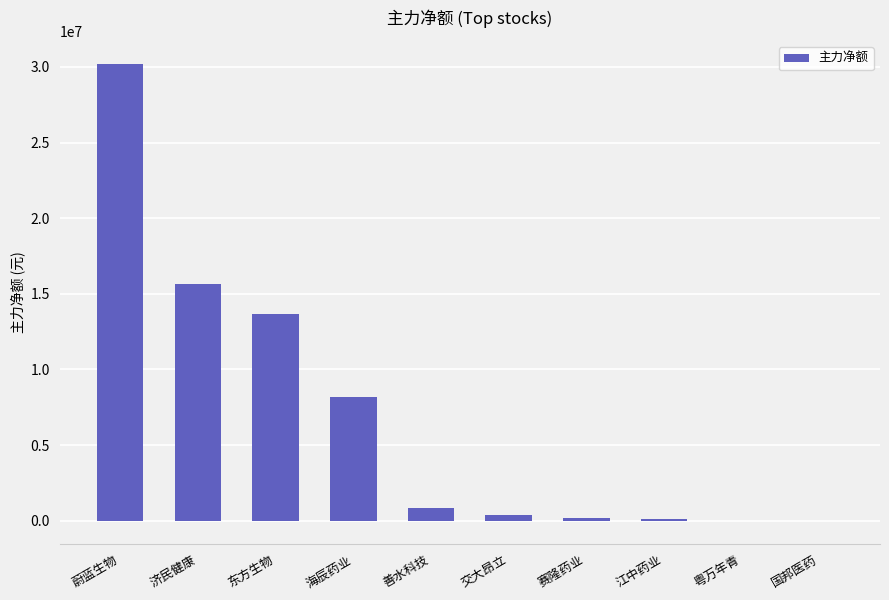

At which category does the chart reach its peak across all series?

蔚蓝生物